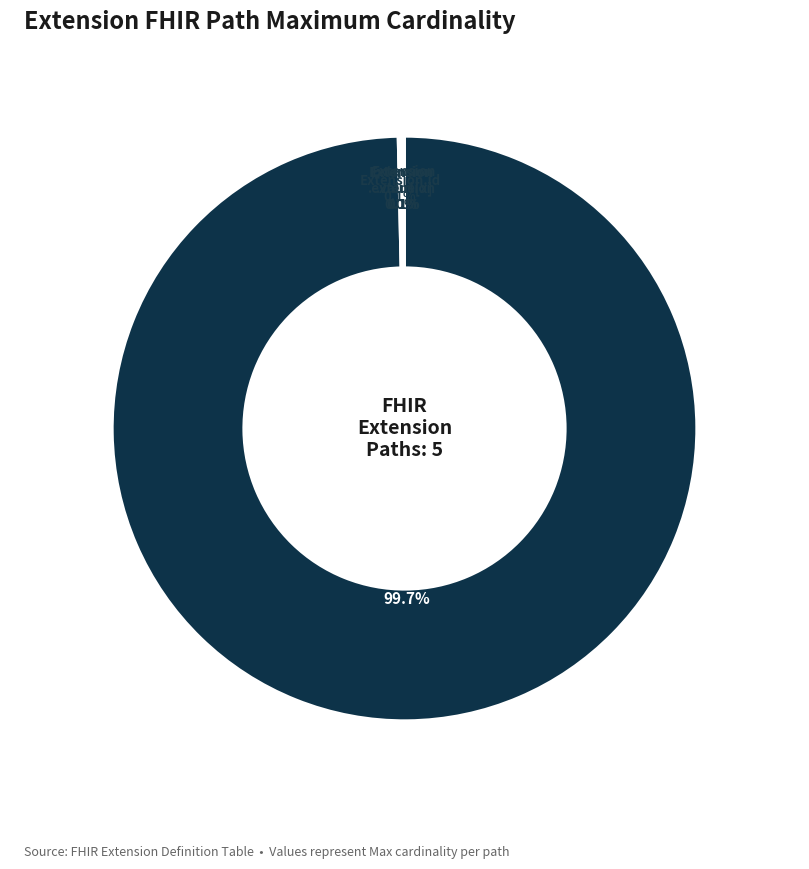

Is there a majority slice in this chart?

Yes